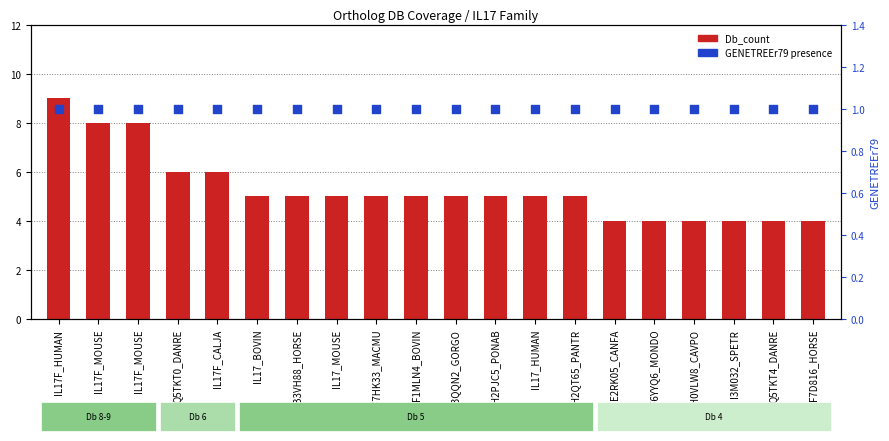

Which series reaches the minimum Y coordinate?

GENETREEr79 presence